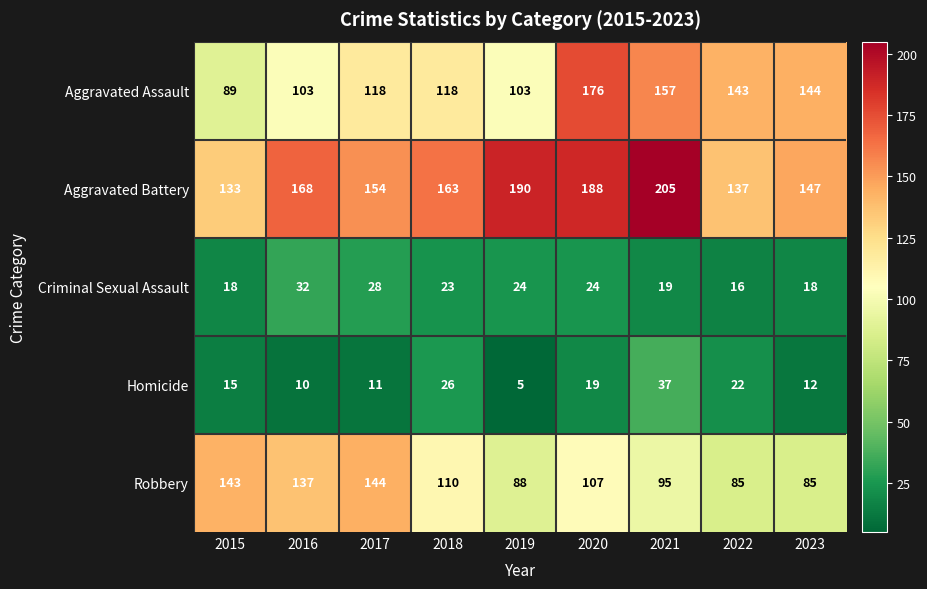

True or false: Aggravated Assault has a value of 128 at 2015.

False